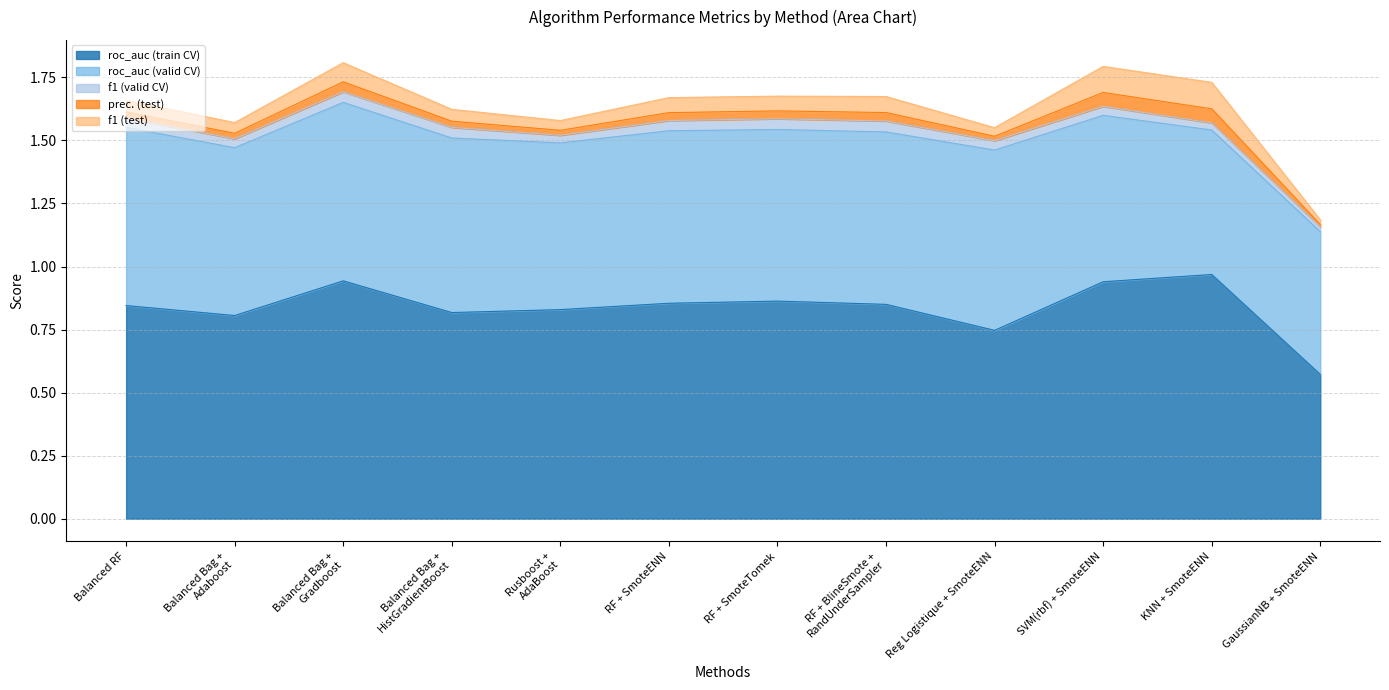

What is the value of the f1 (test) point at the 8th from the left?

0.1